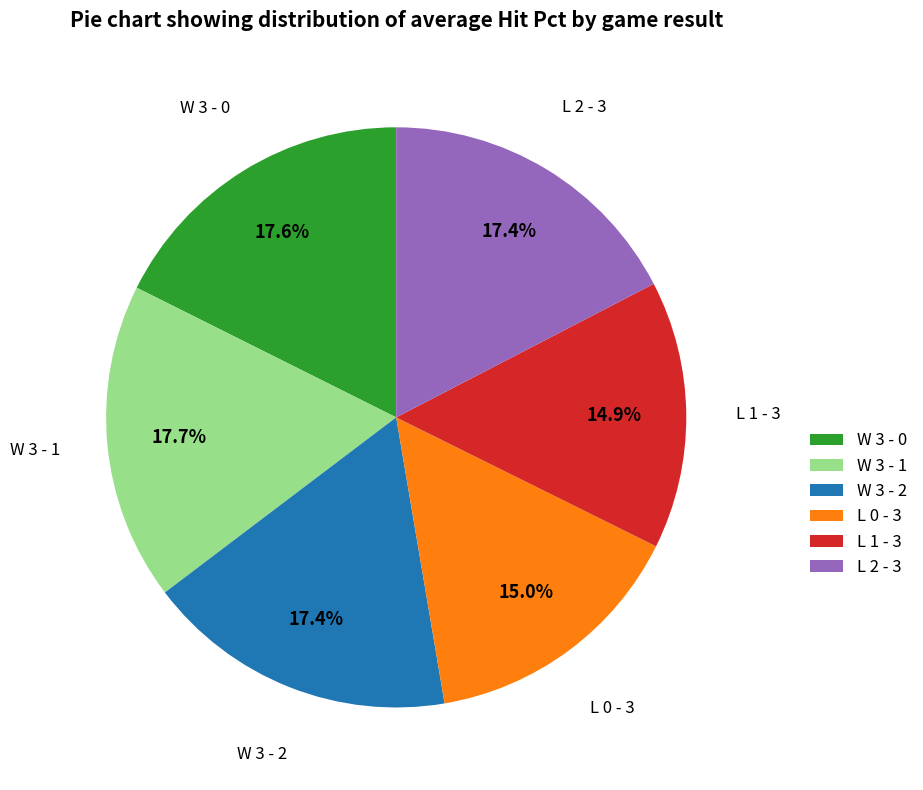

Is there a majority slice in this chart?

No